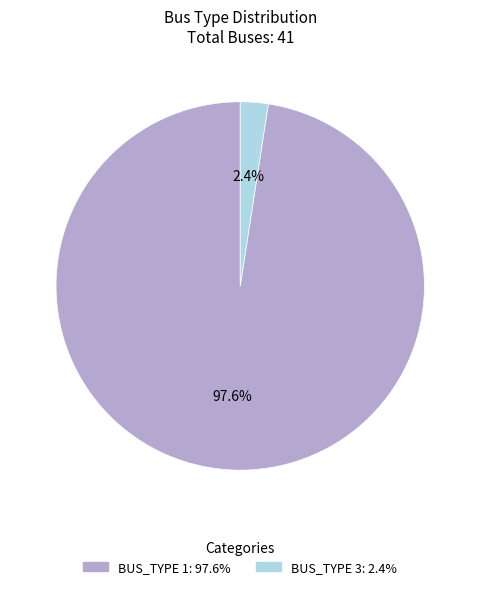

Between BUS_TYPE 1: 97.6% and BUS_TYPE 3: 2.4%, which is larger?

BUS_TYPE 1: 97.6%